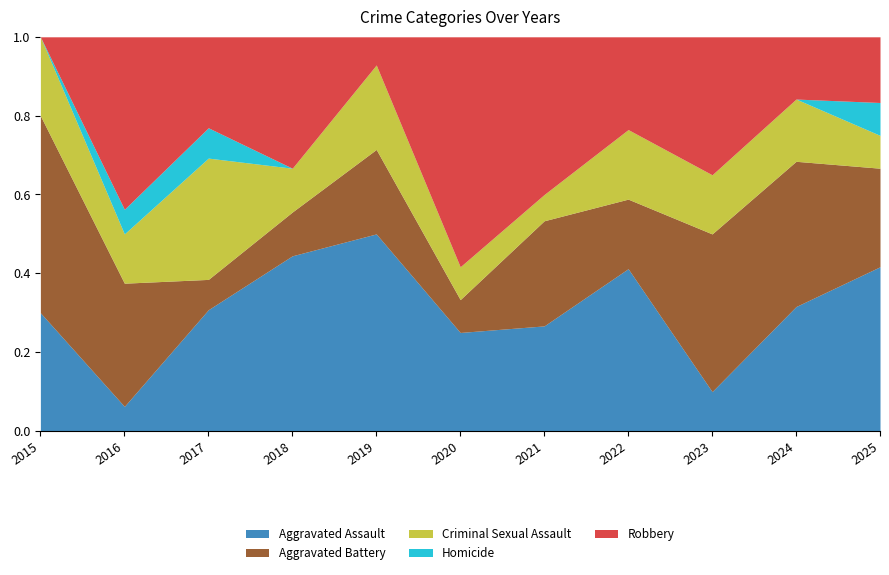

What value does the Aggravated Assault series have at 2019?

0.5